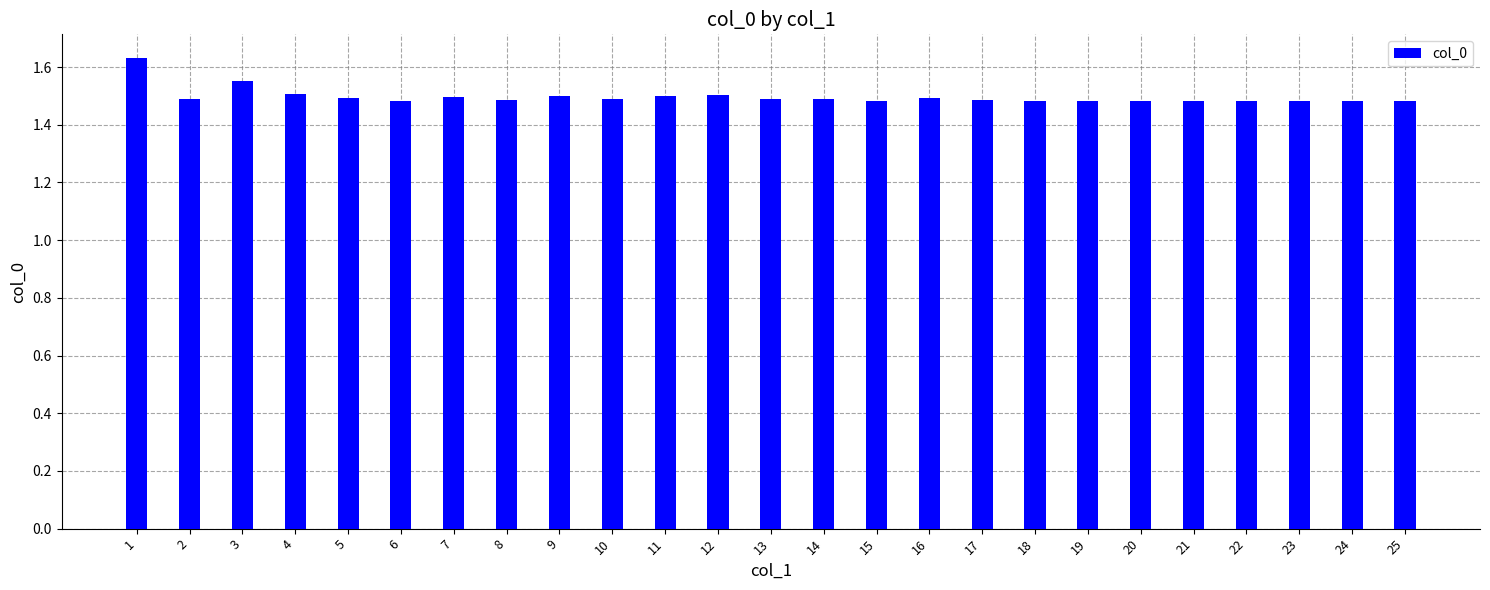

What is the sum of all values?

37.4